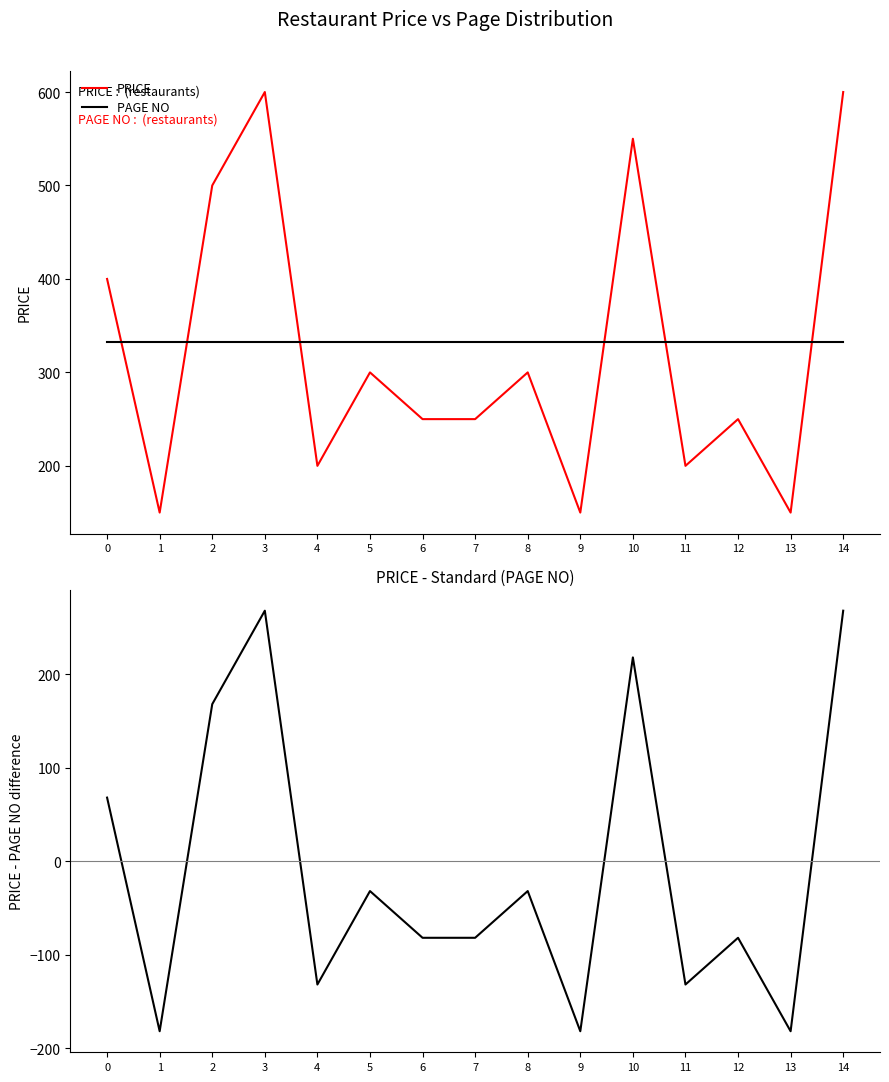

At how many categories does at least one series exceed 483?

4